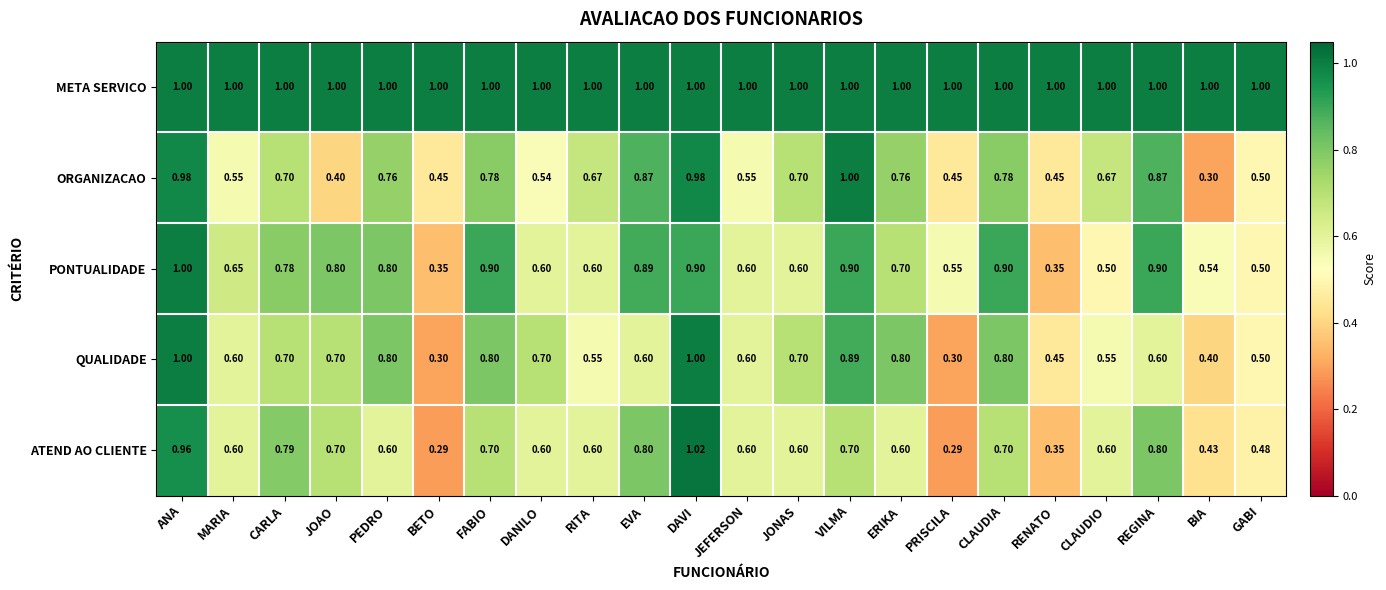

Which category has the highest value in the PONTUALIDADE series?

ANA